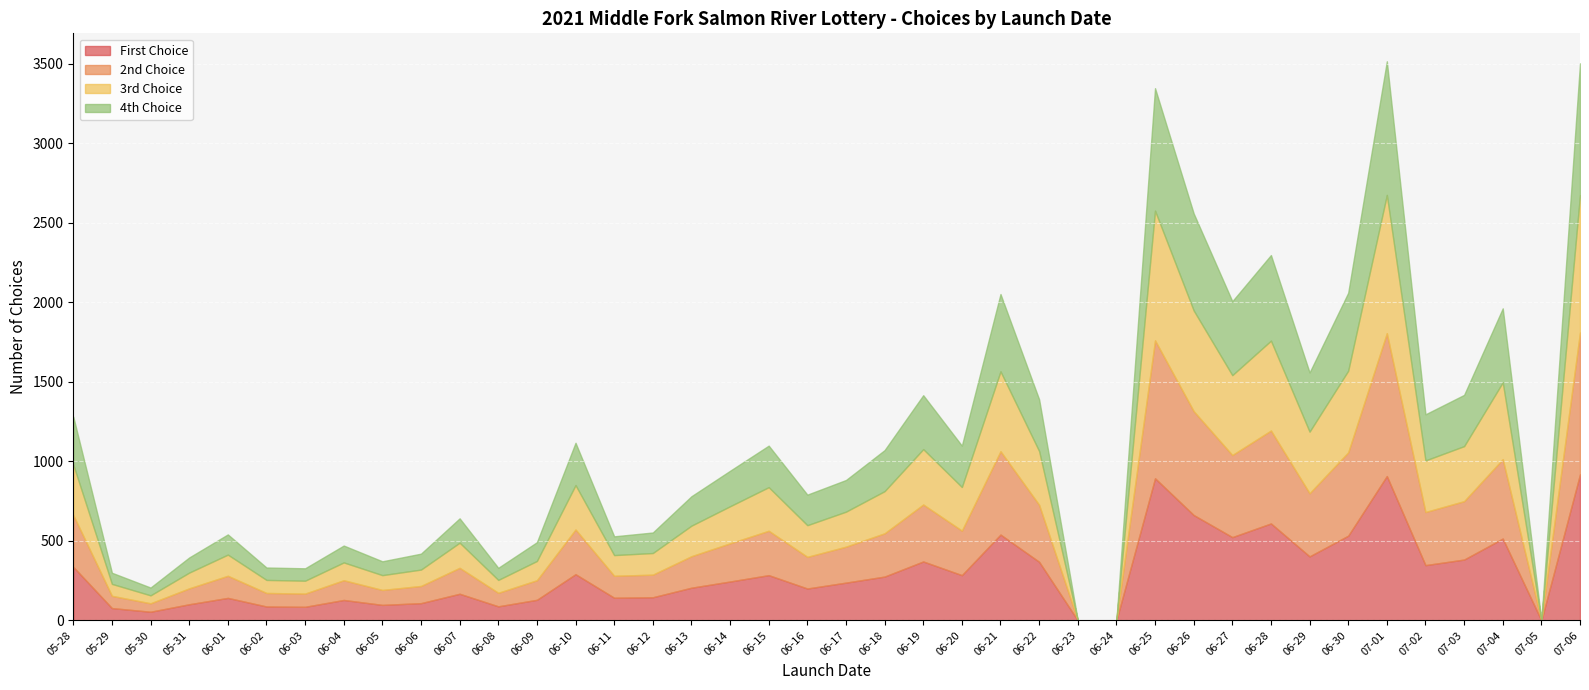

At which category does the chart reach its minimum across all series?

06-23